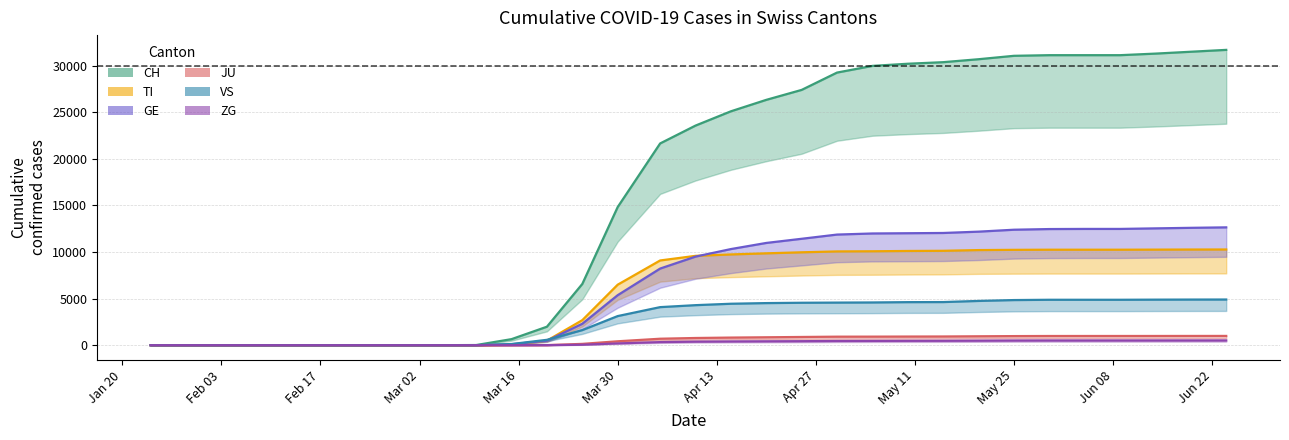

What is the label of the 1st point from the right?

2020-06-24